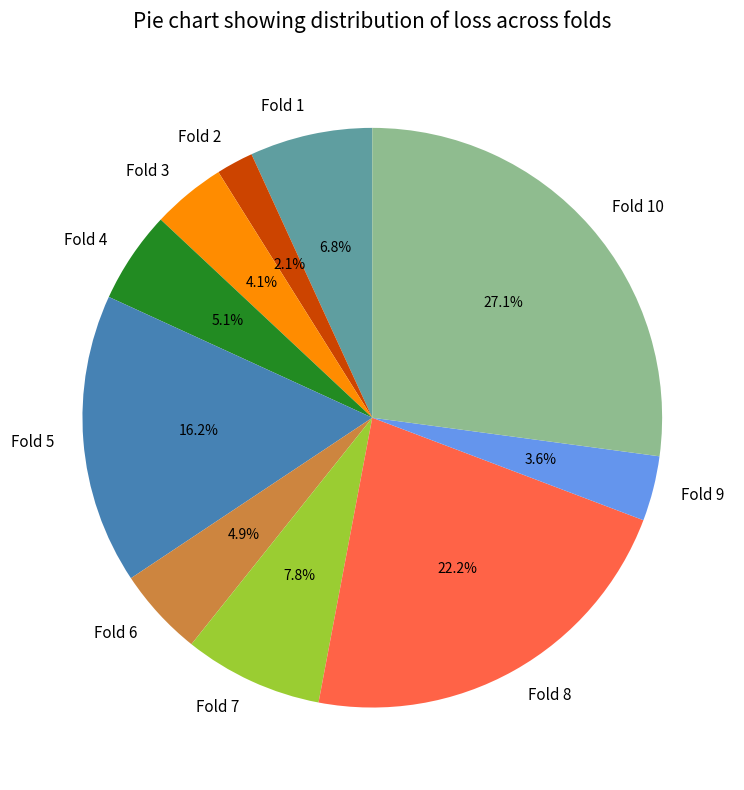

Which slice is the smallest?

Fold 2